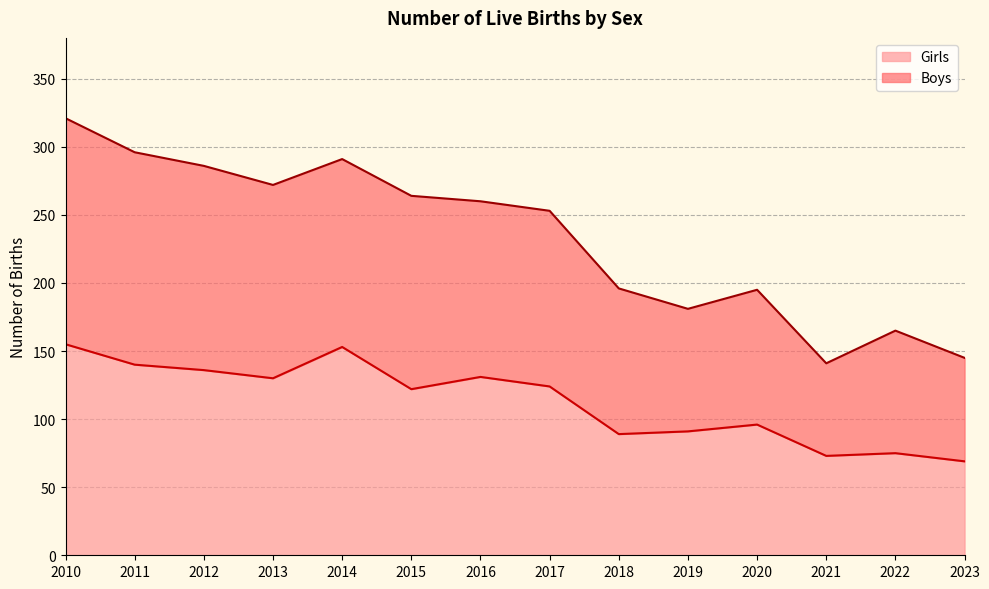

What are all the series names shown in the legend?

Girls, Boys